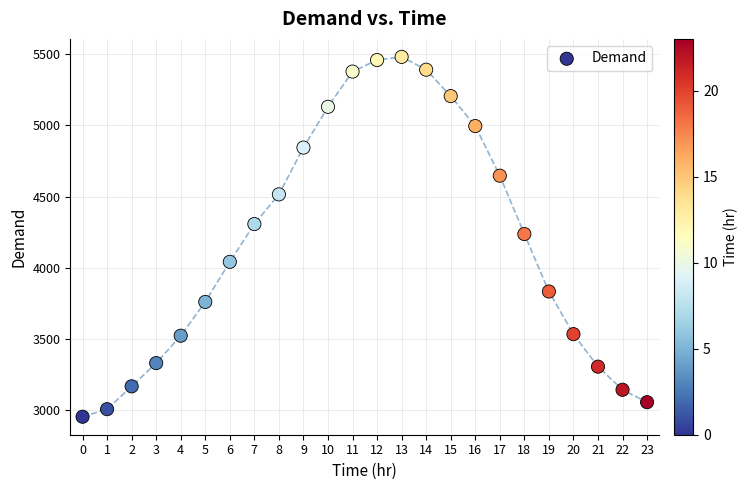

What is the range of Y values (max minus min)?

2523